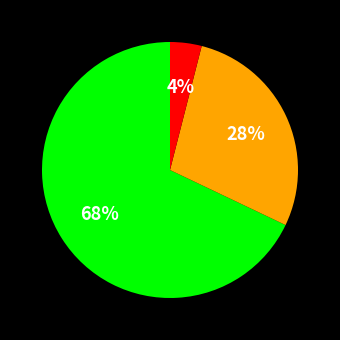

Is there a majority slice in this chart?

Yes